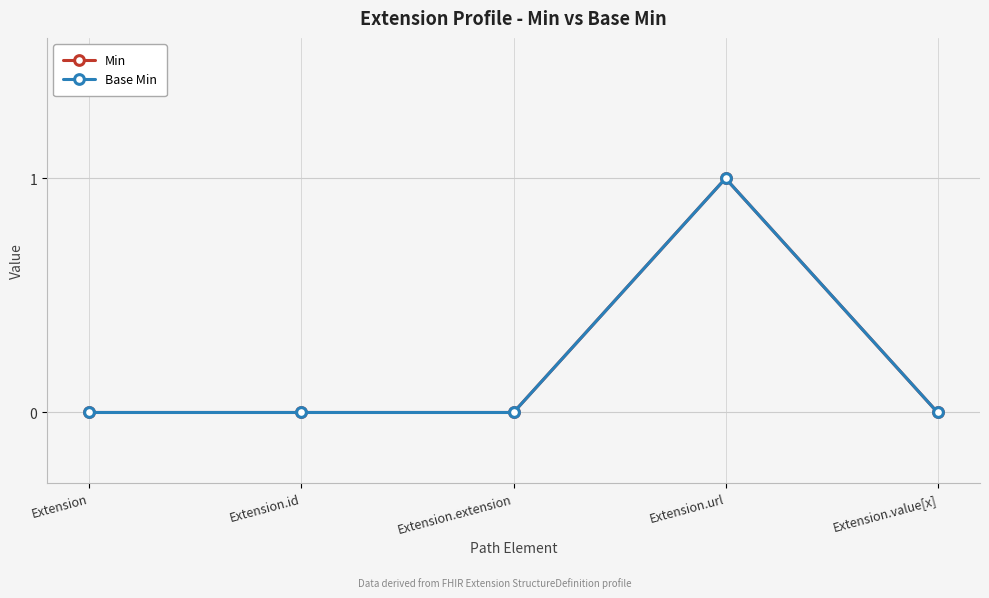

Between Extension.id and Extension.extension, which is larger?

Extension.id